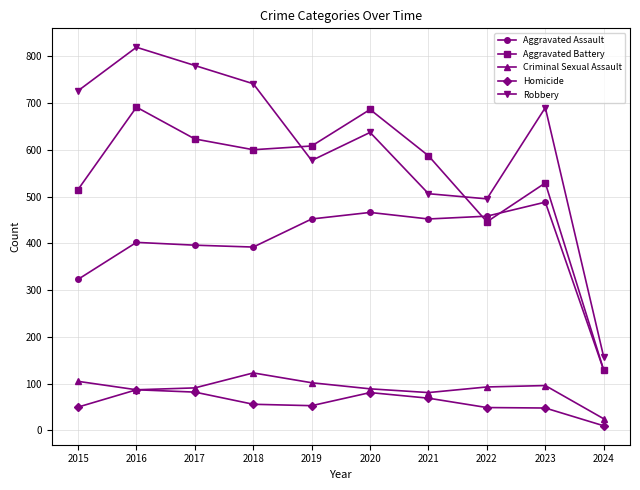

List the series in order of their peak value, lowest first.

Homicide, Criminal Sexual Assault, Aggravated Assault, Aggravated Battery, Robbery